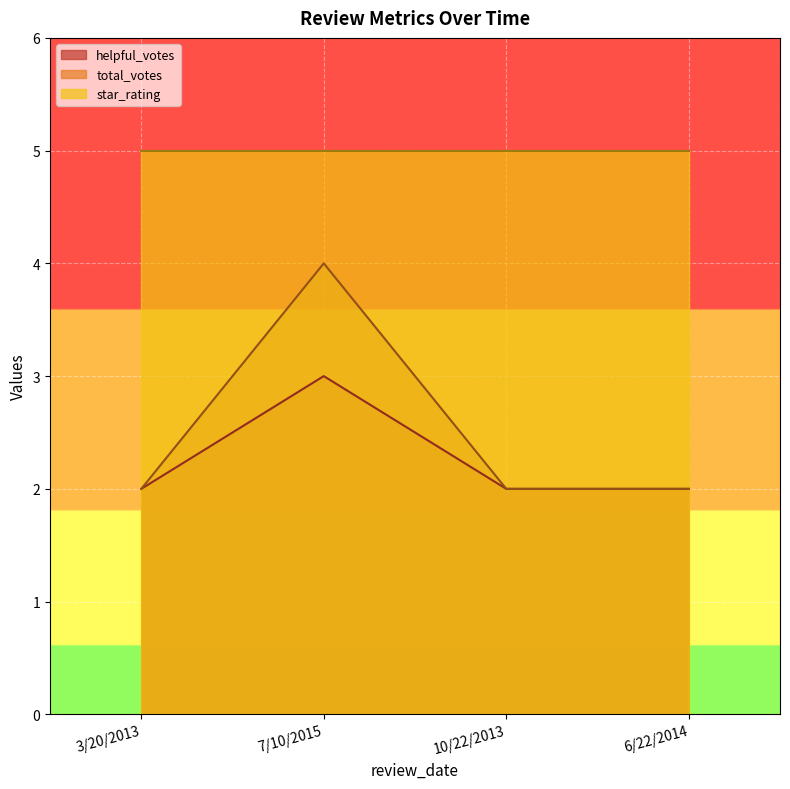

True or false: total_votes and helpful_votes cross at least once.

False